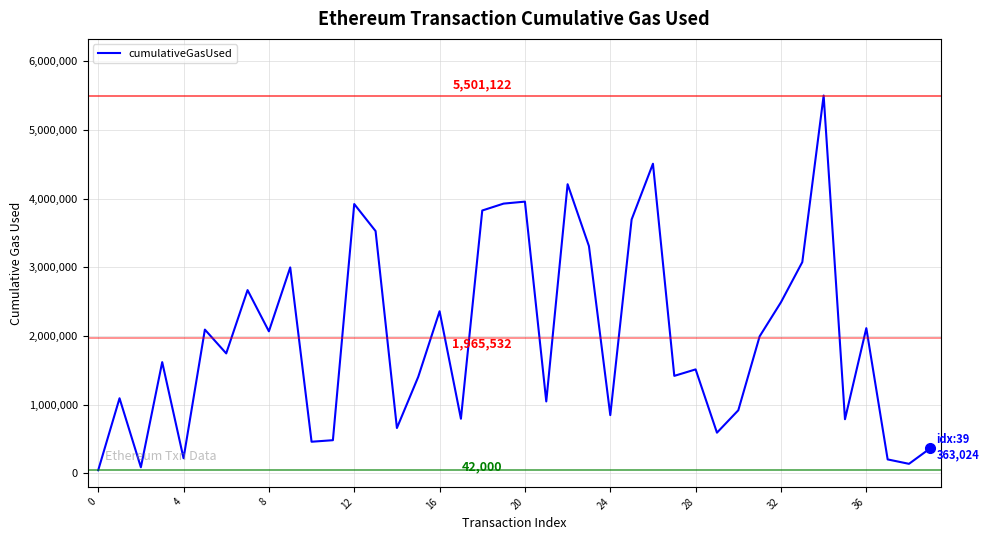

What is the maximum value shown in the chart?

5501122